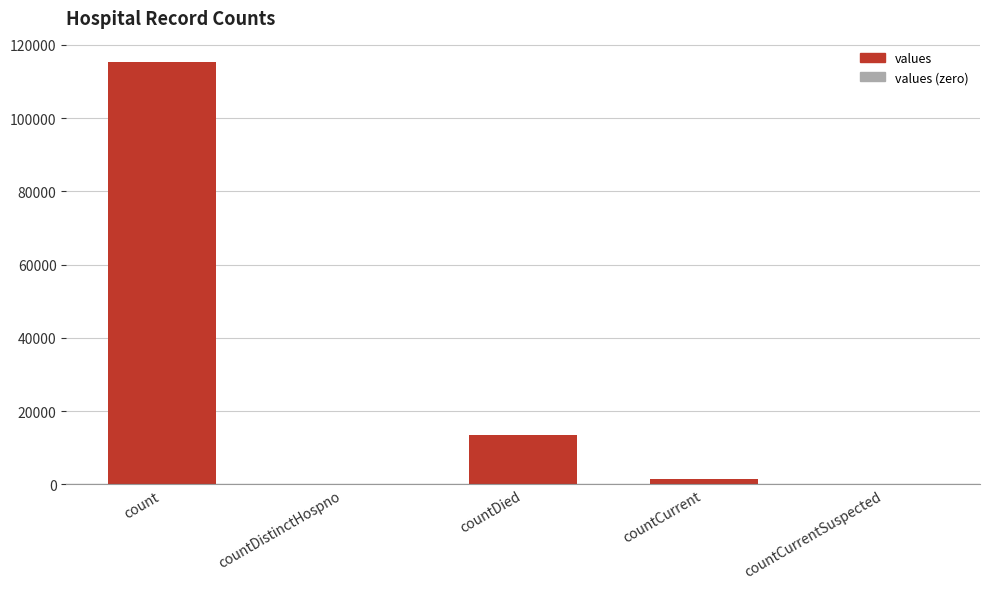

Which has a higher value, countCurrent or countDistinctHospno?

countCurrent